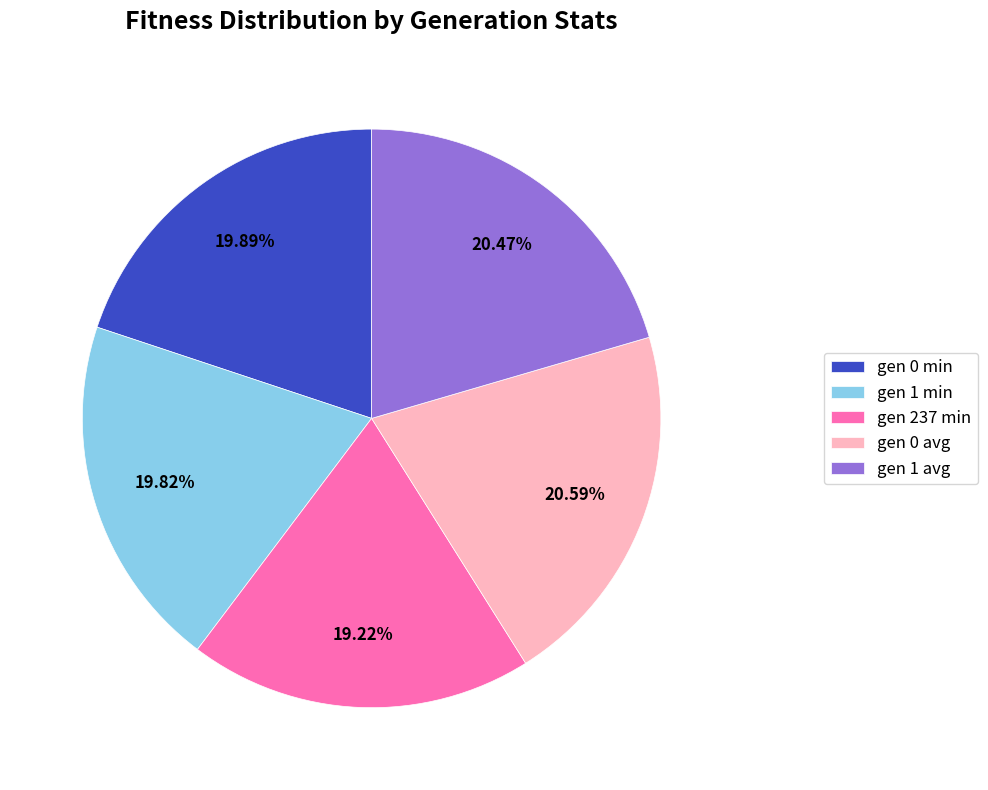

Is it true that gen 0 avg is 21% of the pie?

True